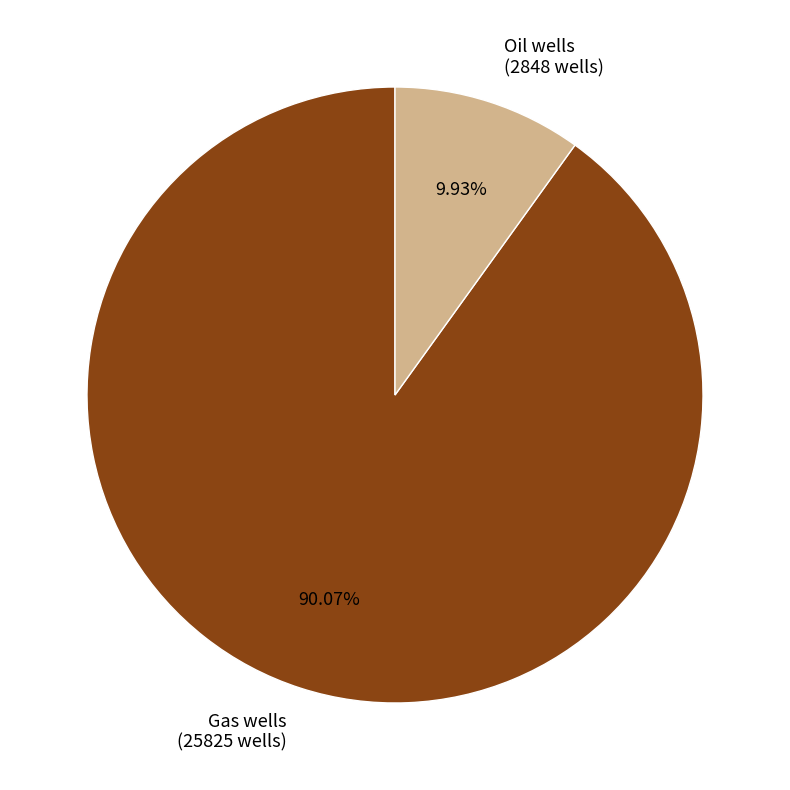

To the nearest percent, what percentage of the pie is Gas wells?

90%